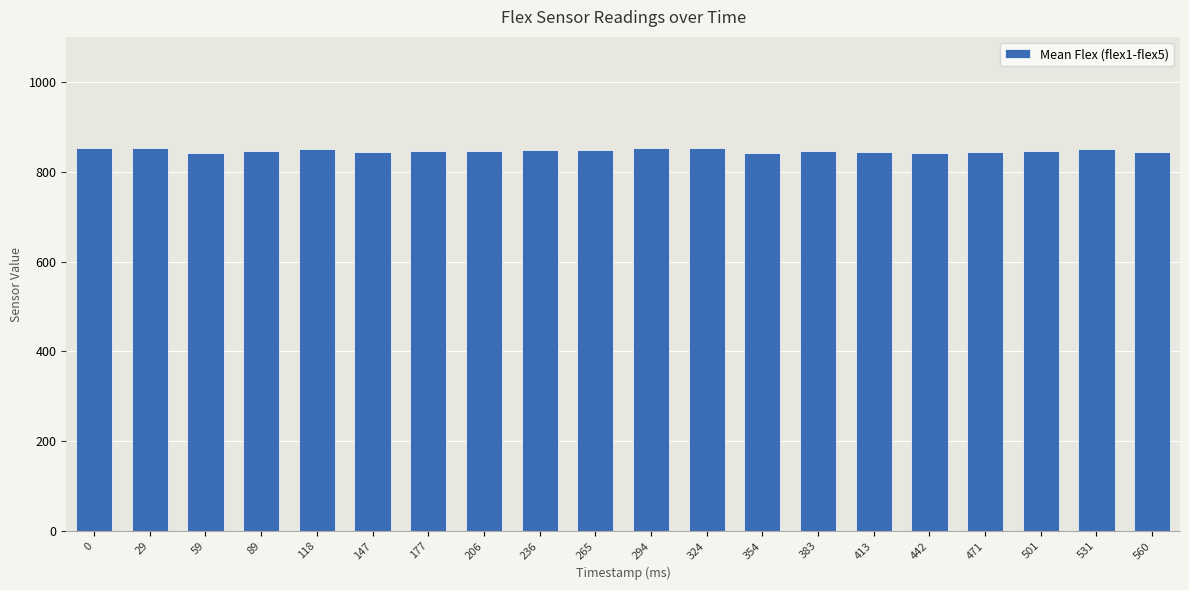

Approximately how many times larger is the value at 206 compared to 236?

1.0